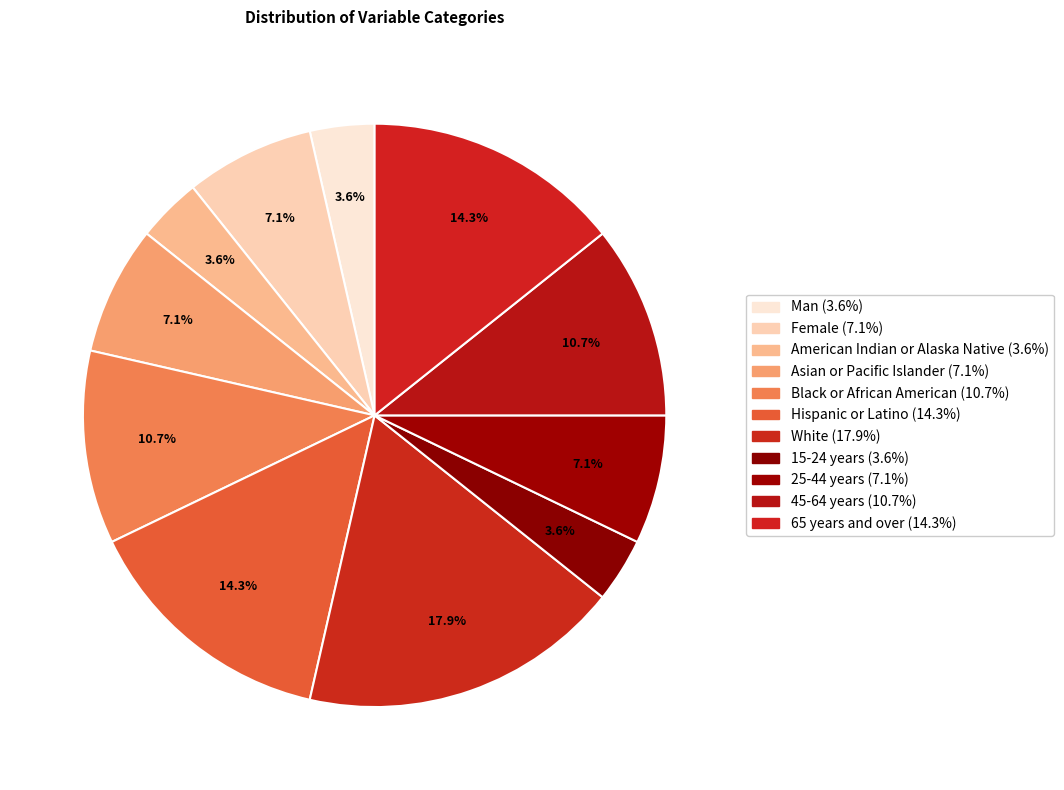

To the nearest percent, what is the combined percentage of 45-64 years and Black or African American?

21%